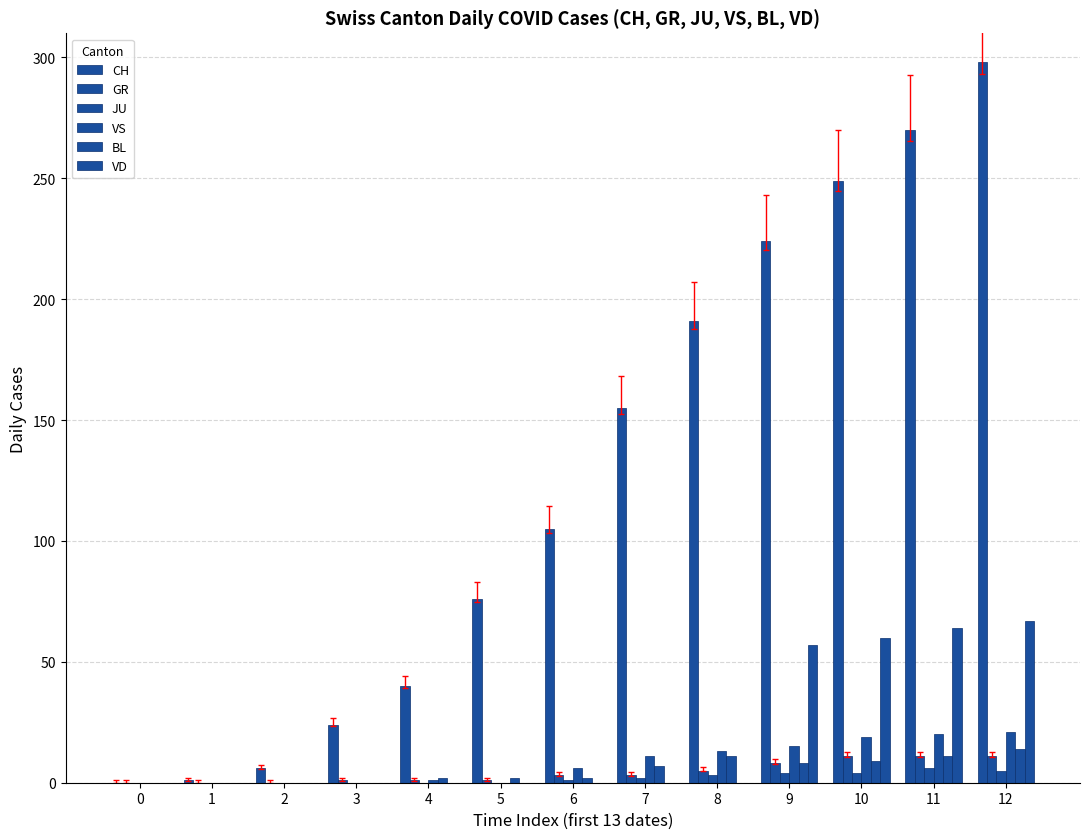

Reading left to right, what are all the values shown in this chart?

CH: 0	1	6	24	40	76	105	155	191	224	249	270	298
GR: 0	0	0	1	1	1	3	3	5	8	11	11	11
JU: 0	0	0	0	0	0	1	2	3	4	4	6	5
VS: 0	0	0	0	1	0	6	11	13	15	19	20	21
BL: 0	0	0	0	2	2	2	7	11	8	9	11	14
VD: 0	0	0	0	0	0	0	0	0	57	60	64	67